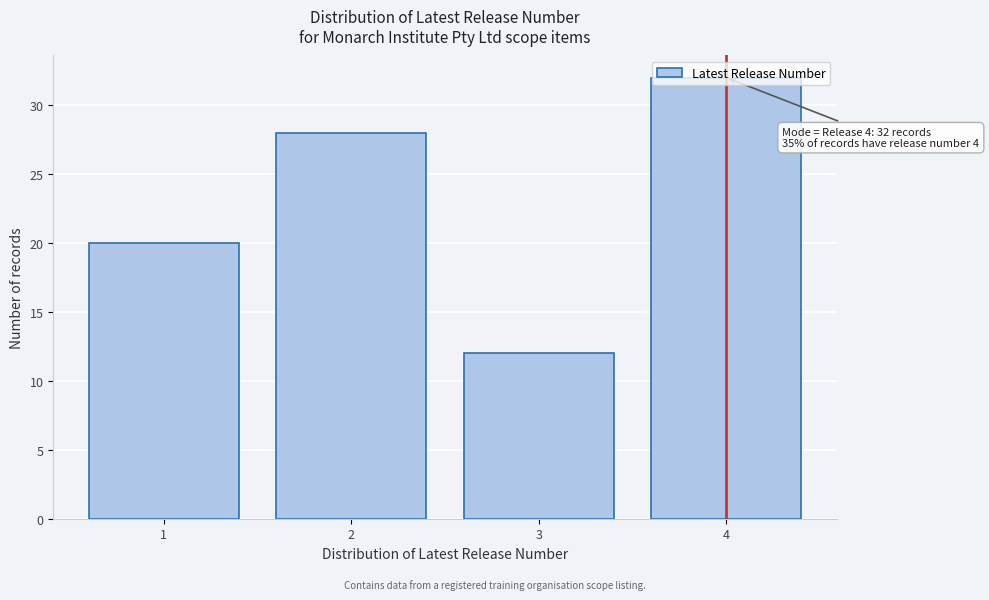

Read the value at 2, to the nearest 5.

30